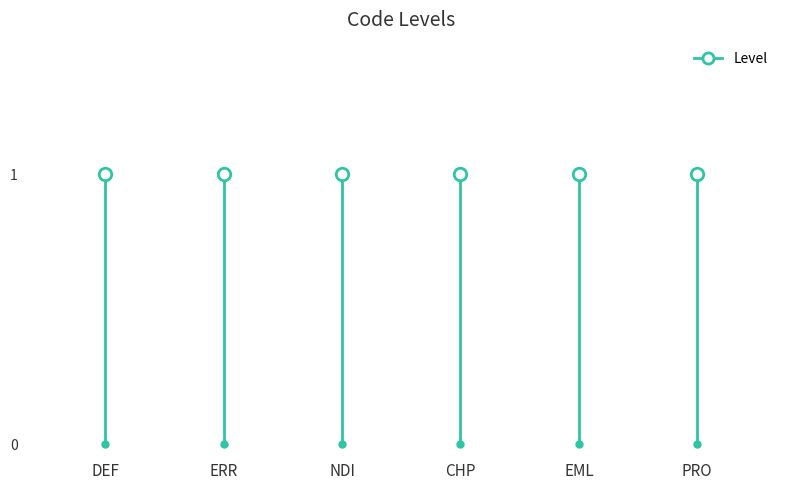

Which label corresponds to the largest value in the chart?

DEF